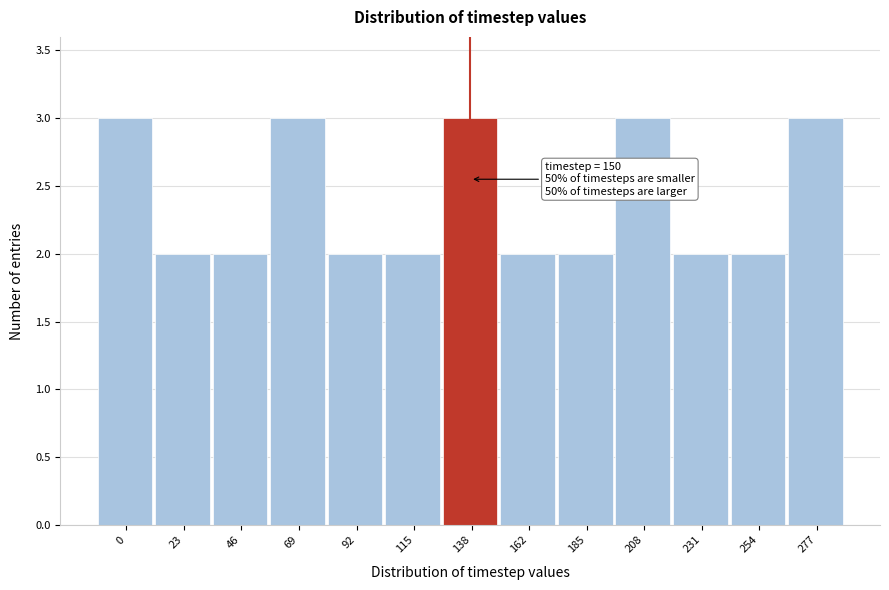

Reading left to right, extract all data points from this chart.

0=3	23=2	46=2	69=3	92=2	115=2	138=3	162=2	185=2	208=3	231=2	254=2	277=3